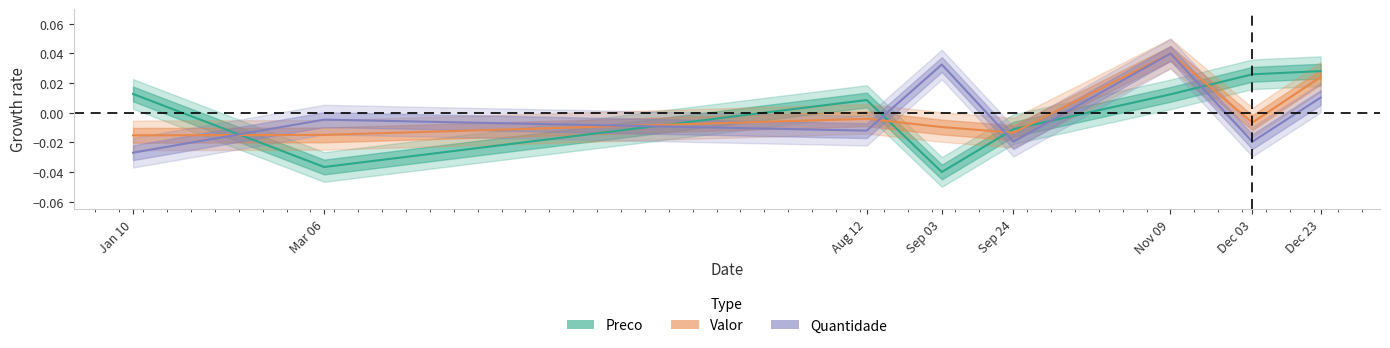

True or false: Quantidade has more than 1 points higher than both neighbors.

True